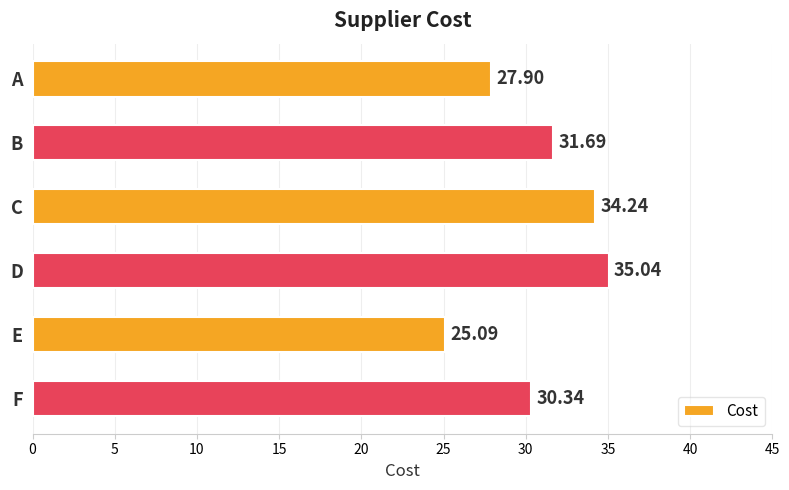

What is the maximum value shown in the chart?

35.0